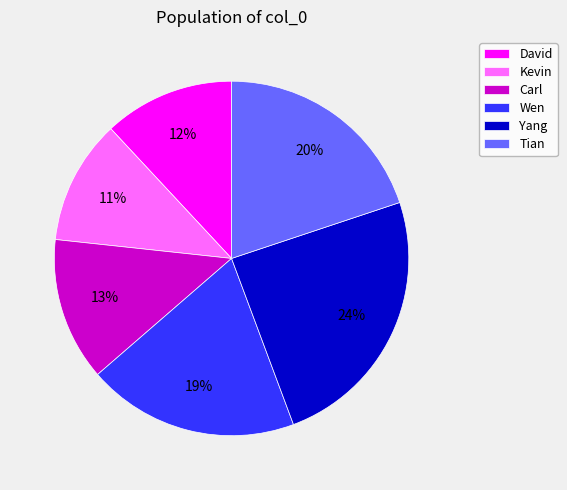

True or false: Carl accounts for 13% of the total.

True